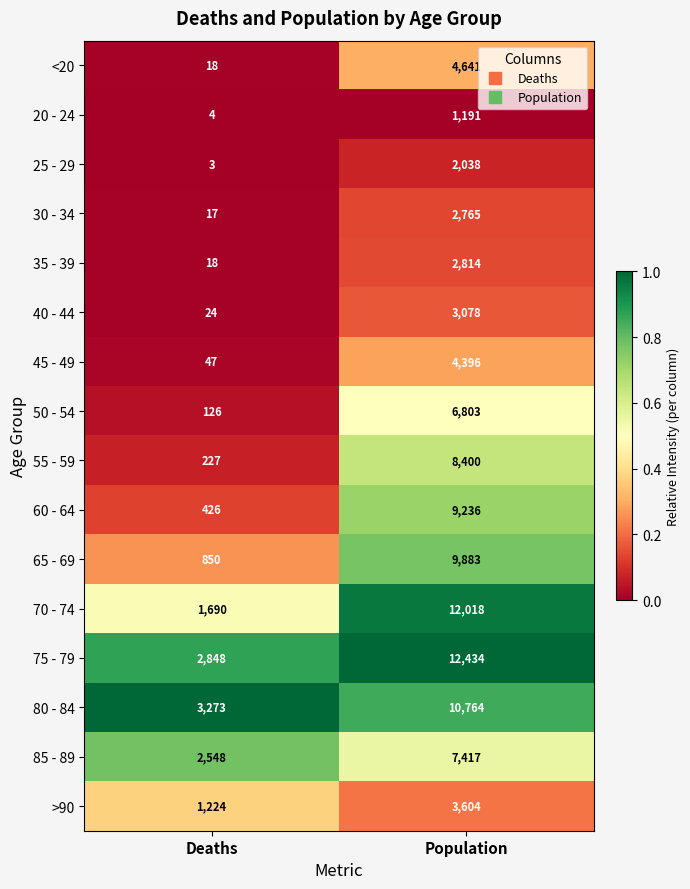

At which category does the chart reach its peak across all series?

Population